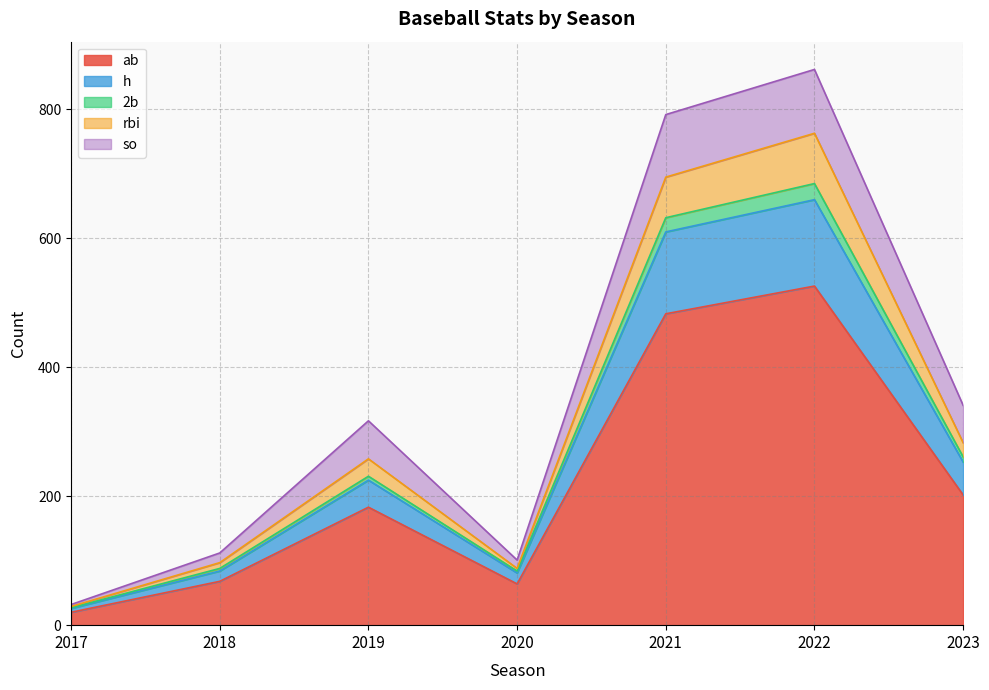

True or false: ab and 2b cross at least once.

False